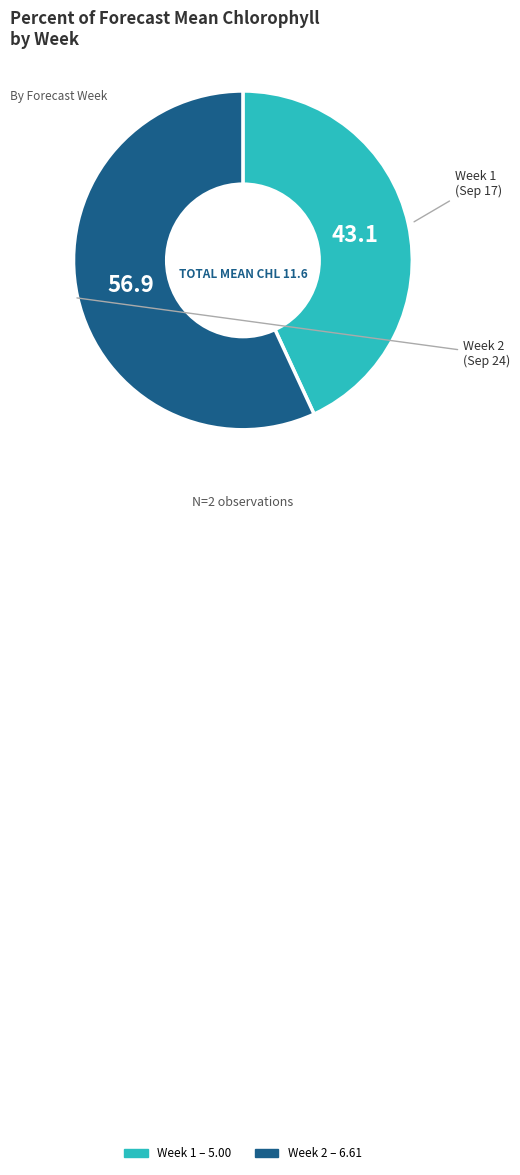

Which has a higher value, Week 1 or Week 2?

Week 2